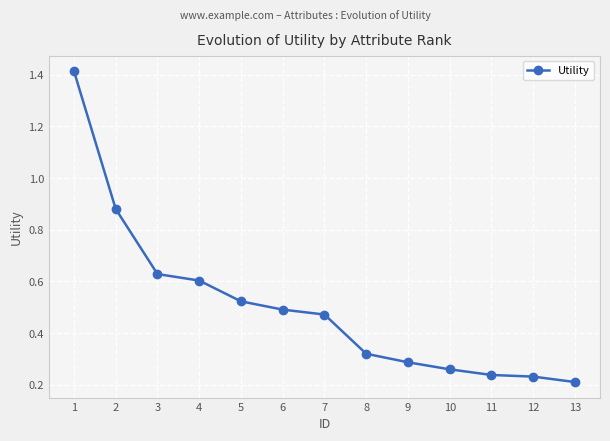

What is the change in value from 1 to 13?

-1.2